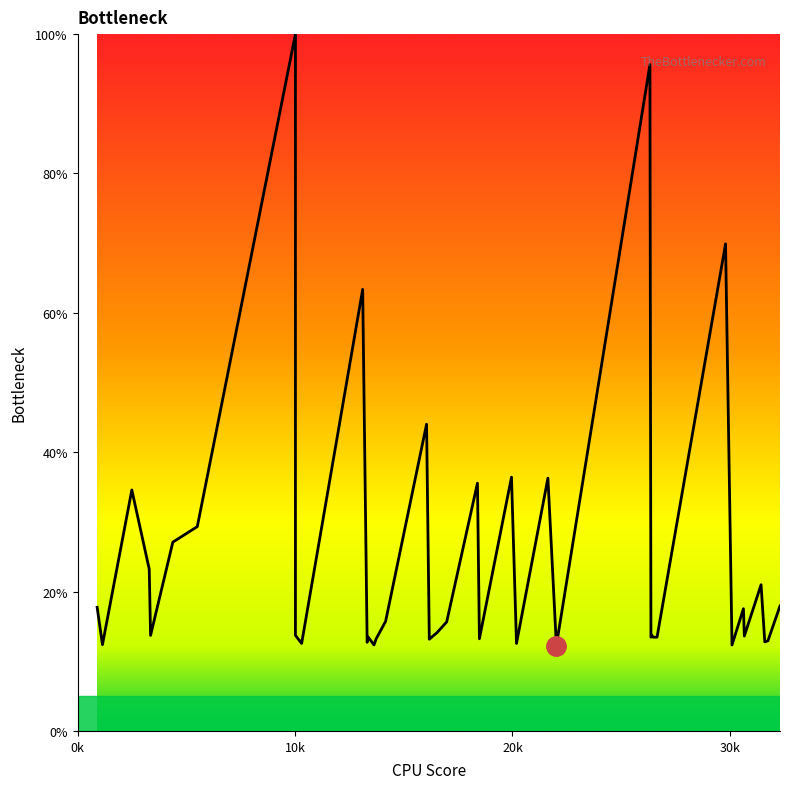

At which label does the data first exceed 13?

0k